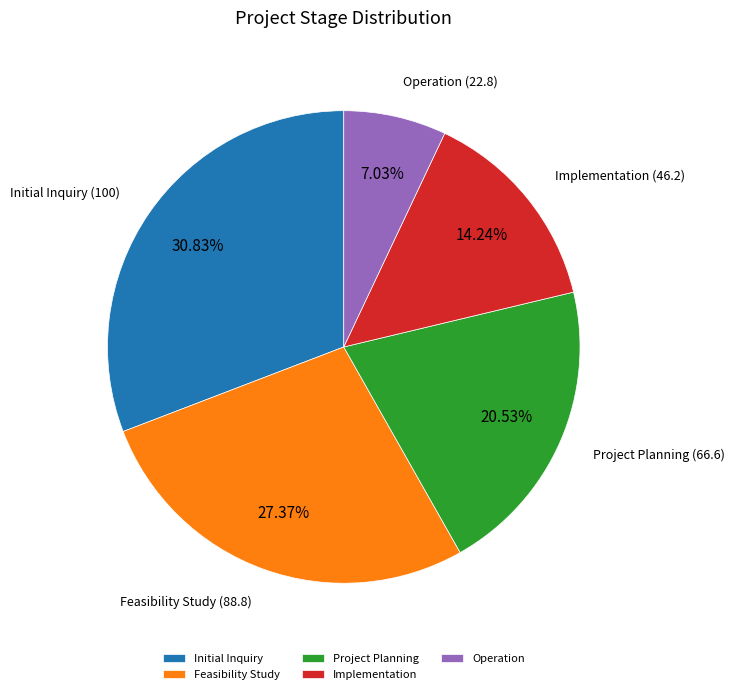

What percentage do Implementation and Project Planning together represent?

34.8%